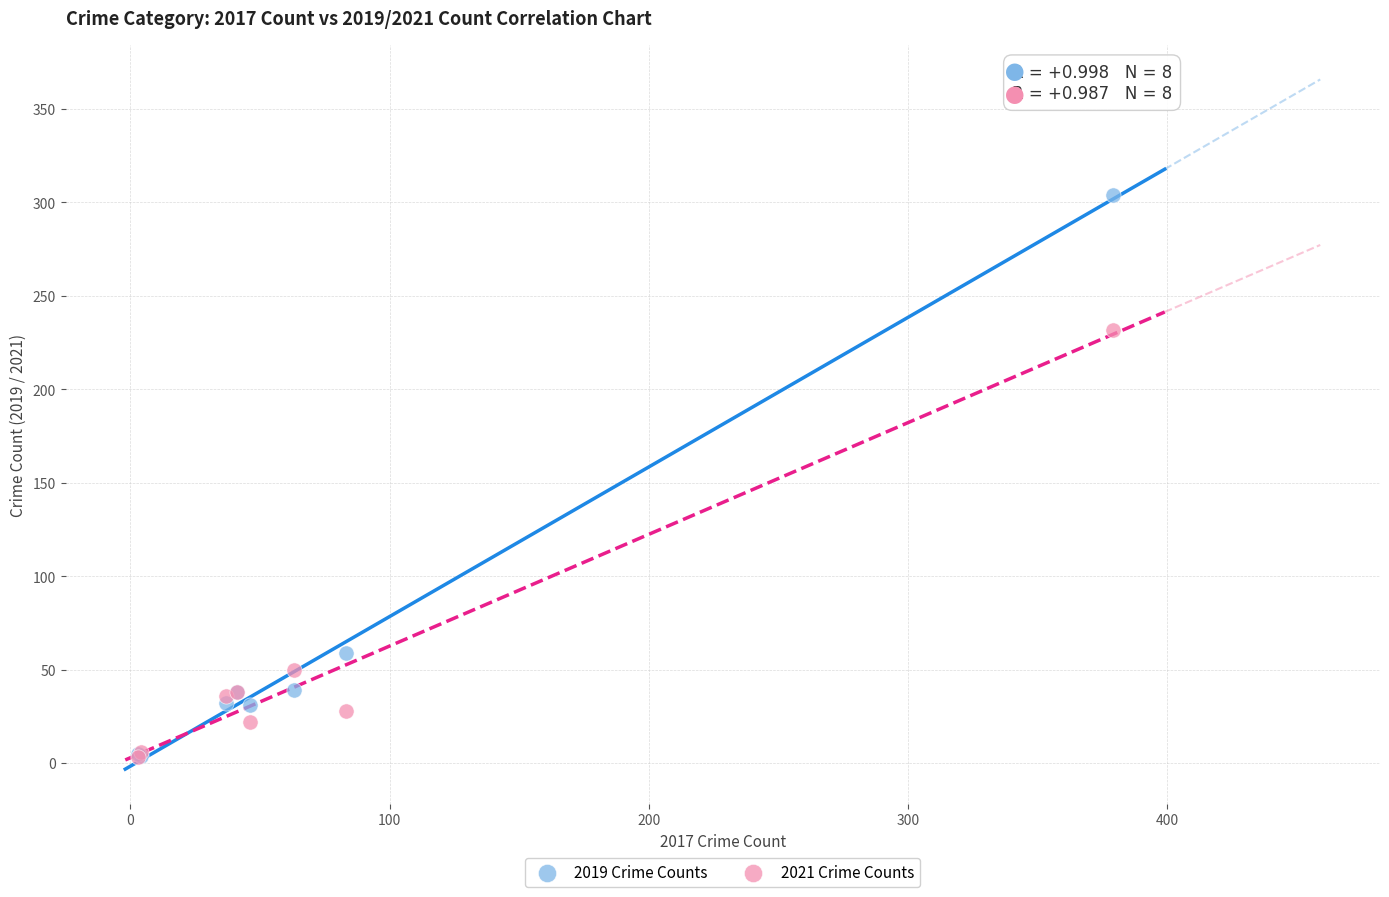

In the 2019 Crime Counts series, what Y value is closest to 154?

59